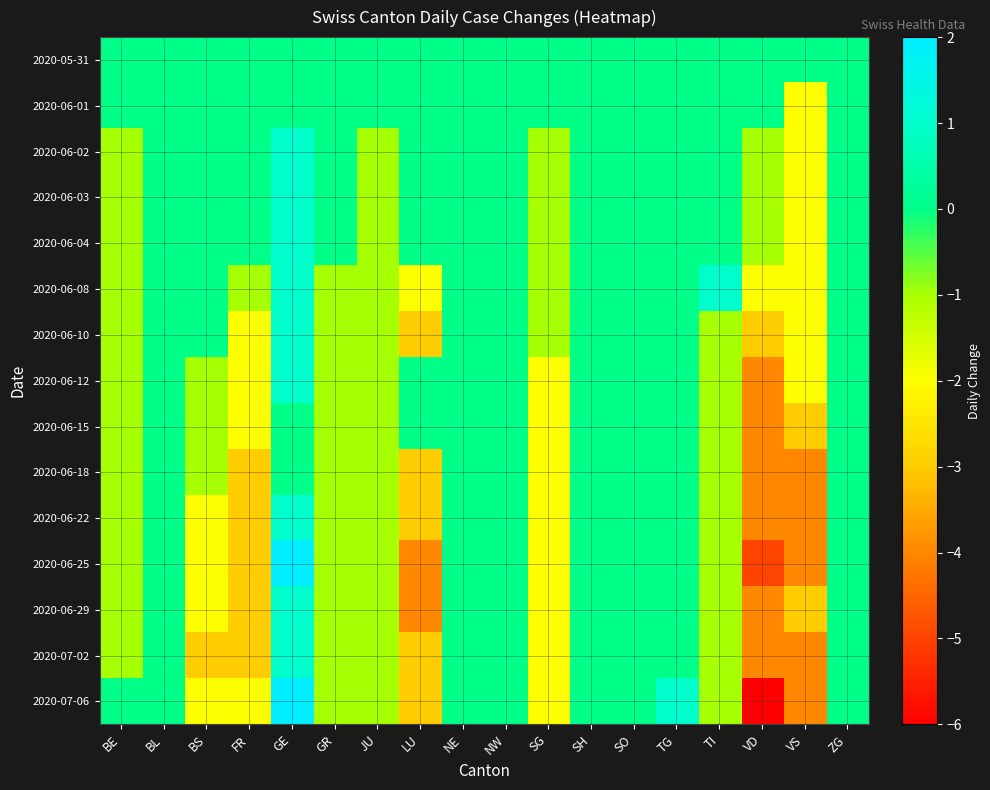

List the series in order of their peak value, lowest first.

2020-05-31, 2020-06-01, 2020-06-15, 2020-06-18, 2020-06-02, 2020-06-03, 2020-06-04, 2020-06-08, 2020-06-10, 2020-06-12, 2020-06-22, 2020-06-29, 2020-07-02, 2020-06-25, 2020-07-06